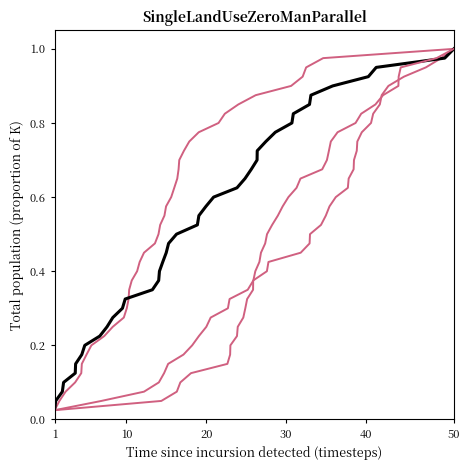

Is it true that ADJ FT% equals 0.3 at 19?

False